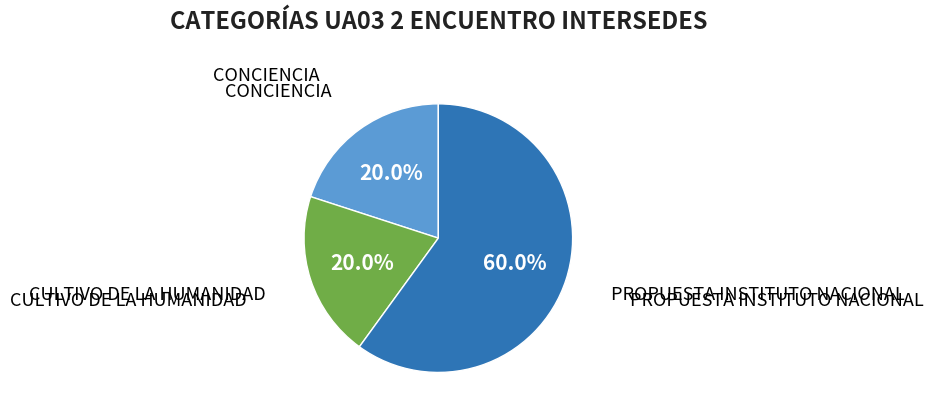

To the nearest percent, what is the average slice percentage?

33%